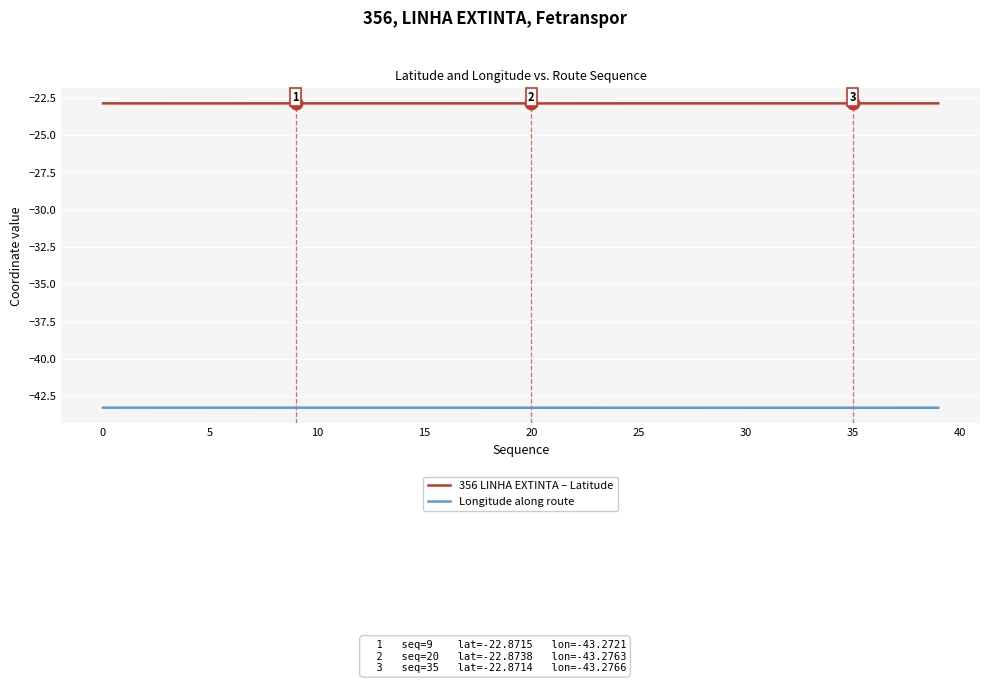

True or false: Longitude along route and 356 LINHA EXTINTA – Latitude intersect in this chart.

False